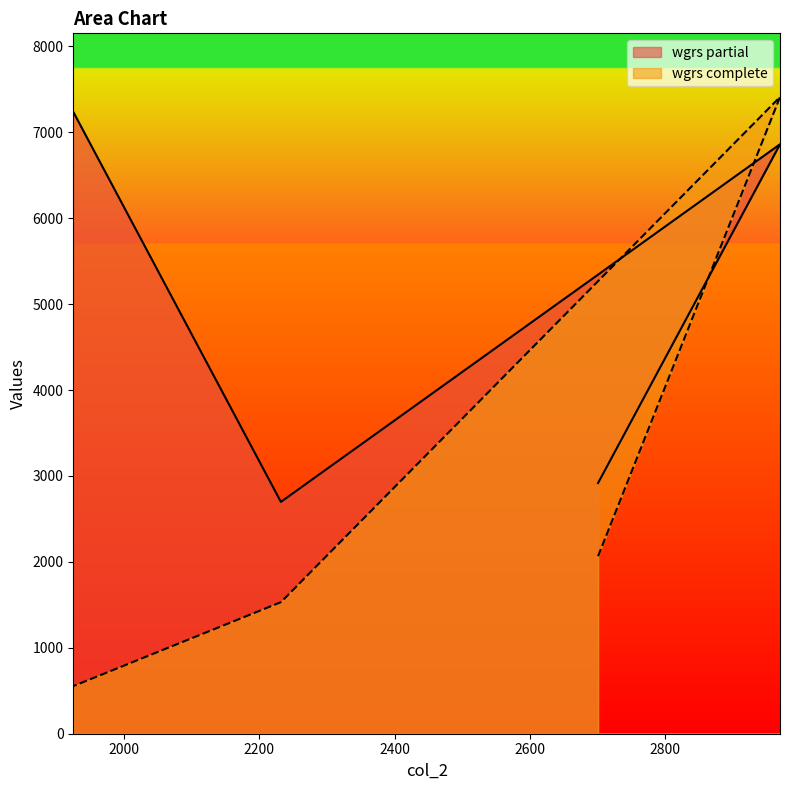

Reading left to right, transcribe all the data shown in this chart.

wgrs partial: 2701=2918	2970=6860	2232=2698	1925=7237
wgrs complete: 2701=2066	2970=7410	2232=1531	1925=554